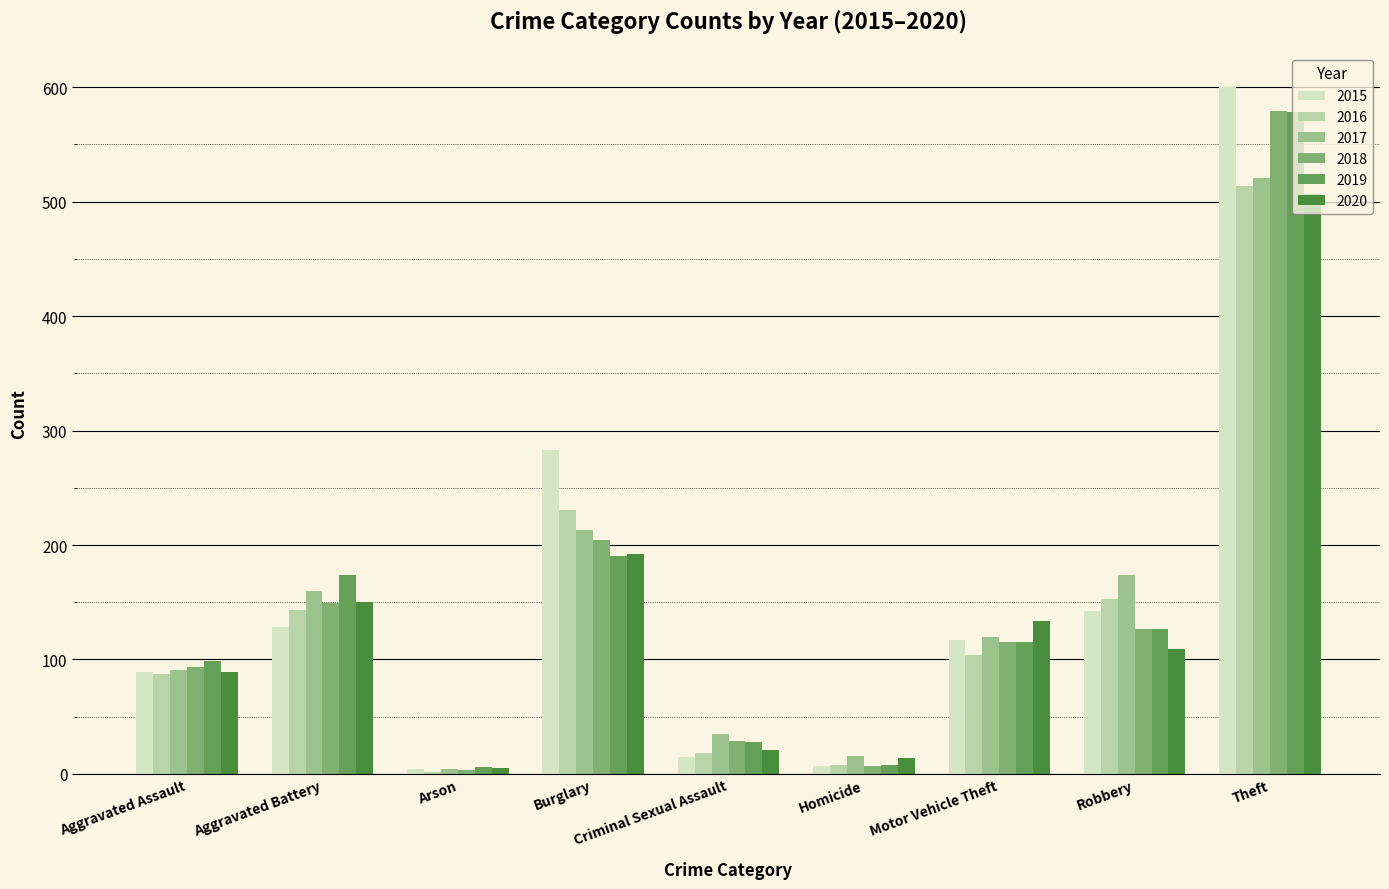

Which label corresponds to the largest value in the chart?

Theft